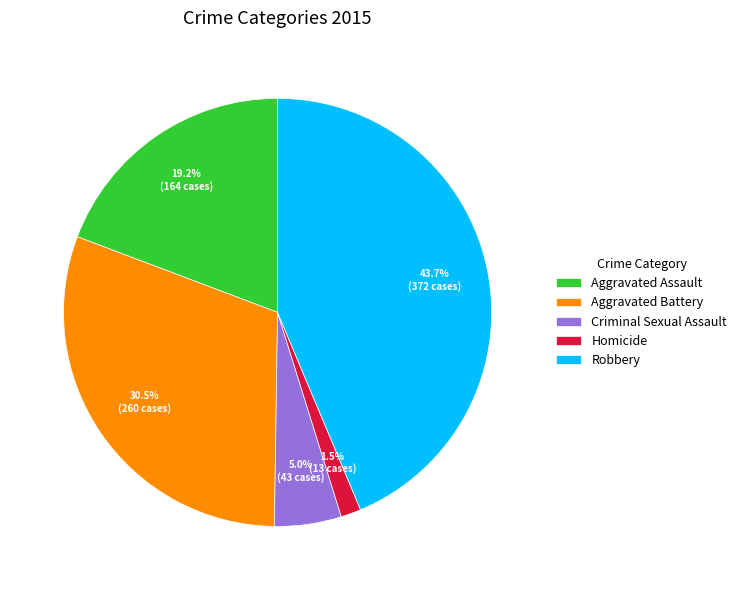

To the nearest percent, what portion does Robbery represent?

44%